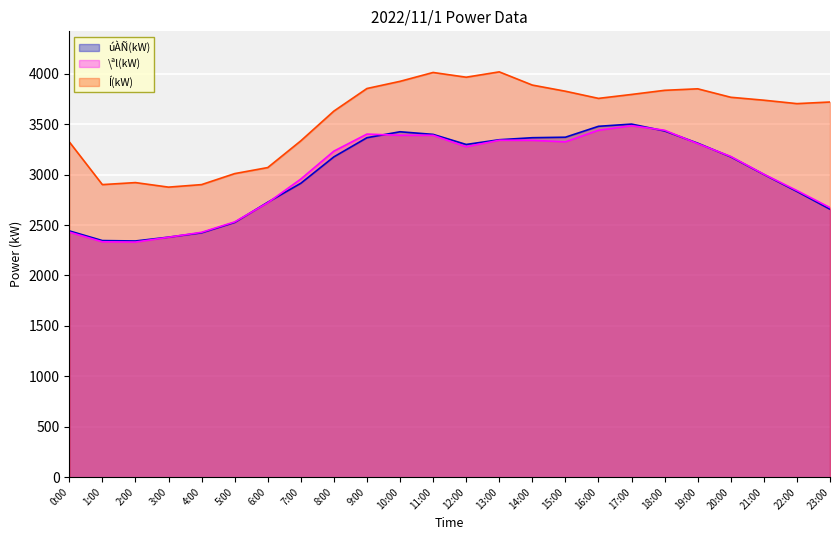

Reading left to right, what are all the values shown in this chart?

úÀÑ(kW): 0:00=2442	1:00=2346	2:00=2342	3:00=2380	4:00=2423	5:00=2526	6:00=2726	7:00=2914	8:00=3176	9:00=3366	10:00=3425	11:00=3399	12:00=3299	13:00=3346	14:00=3366	15:00=3371	16:00=3479	17:00=3501	18:00=3433	19:00=3312	20:00=3176	21:00=3002	22:00=2833	23:00=2657
\ªl(kW): 0:00=2430	1:00=2334	2:00=2331	3:00=2379	4:00=2428	5:00=2531	6:00=2721	7:00=2956	8:00=3233	9:00=3402	10:00=3390	11:00=3390	12:00=3276	13:00=3341	14:00=3340	15:00=3325	16:00=3440	17:00=3485	18:00=3440	19:00=3307	20:00=3180	21:00=3004	22:00=2842	23:00=2673
Í(kW): 0:00=3325	1:00=2901	2:00=2921	3:00=2876	4:00=2901	5:00=3010	6:00=3070	7:00=3335	8:00=3630	9:00=3854	10:00=3925	11:00=4013	12:00=3966	13:00=4019	14:00=3888	15:00=3827	16:00=3756	17:00=3795	18:00=3836	19:00=3851	20:00=3767	21:00=3738	22:00=3704	23:00=3720